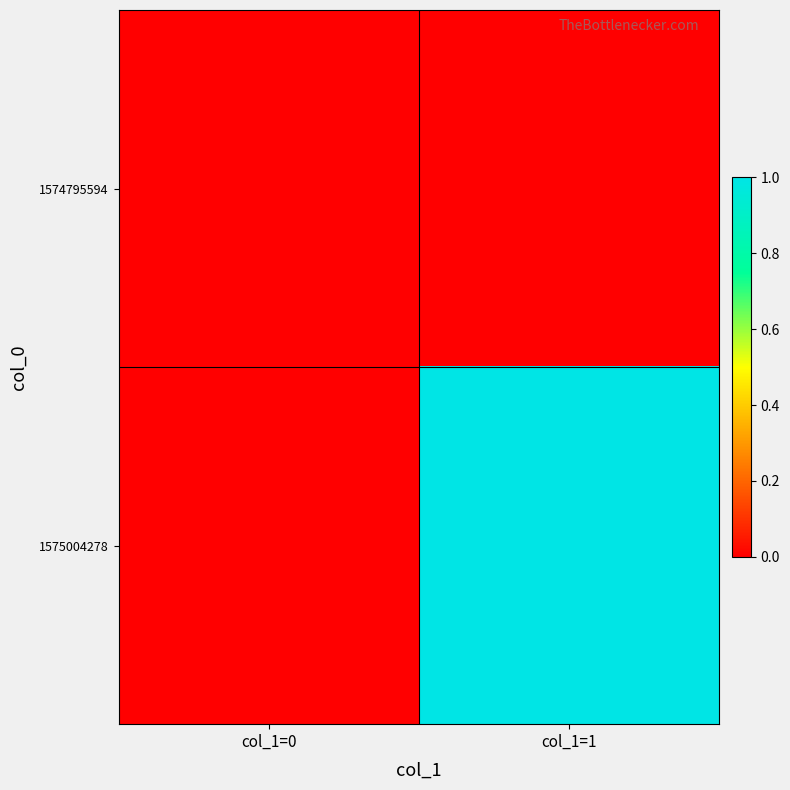

Reading left to right, what are all the values shown in this chart?

1574795594: col_1=0=0	col_1=1=0
1575004278: col_1=0=0	col_1=1=1